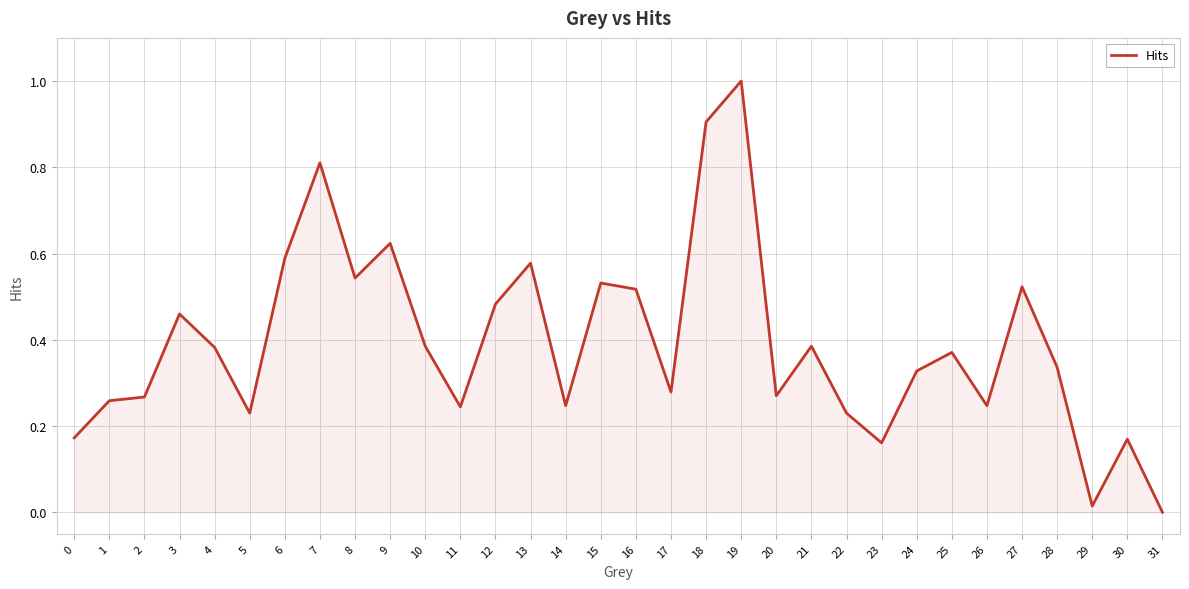

What is the difference between the maximum and minimum values?

1.0